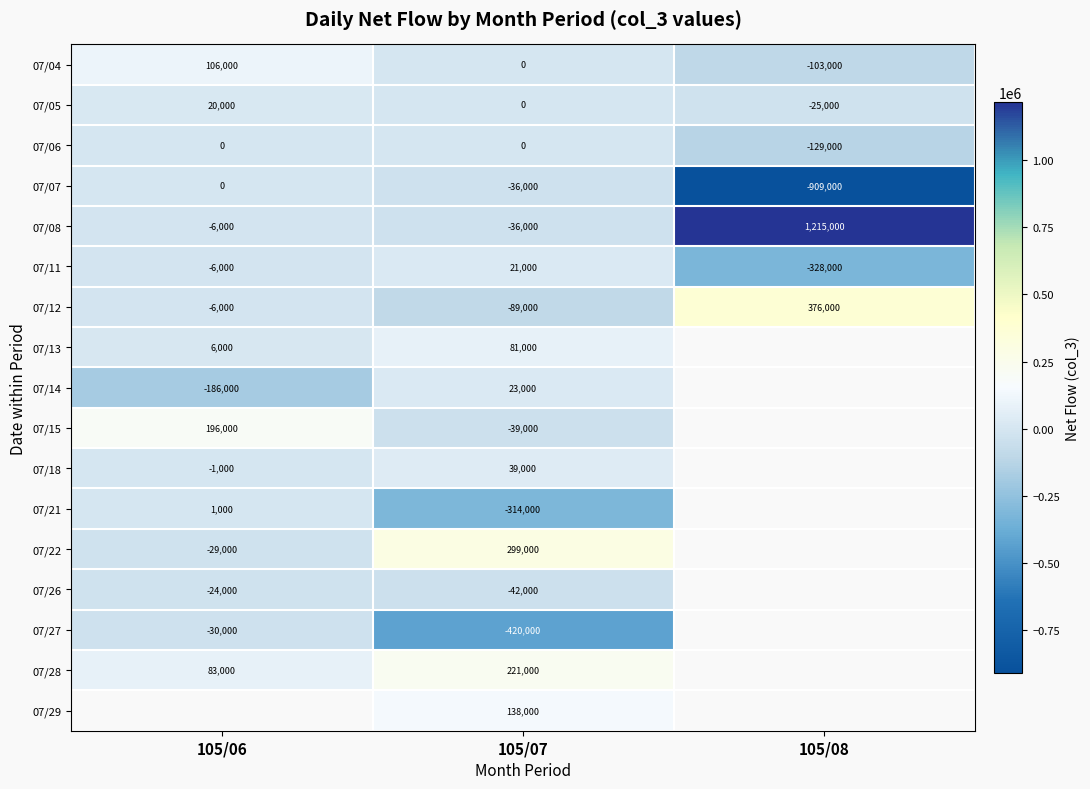

What is the greatest value displayed?

1215000.0